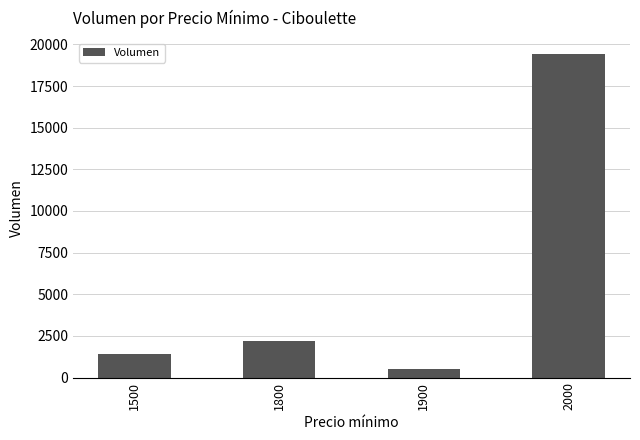

How many series are shown in this chart?

1